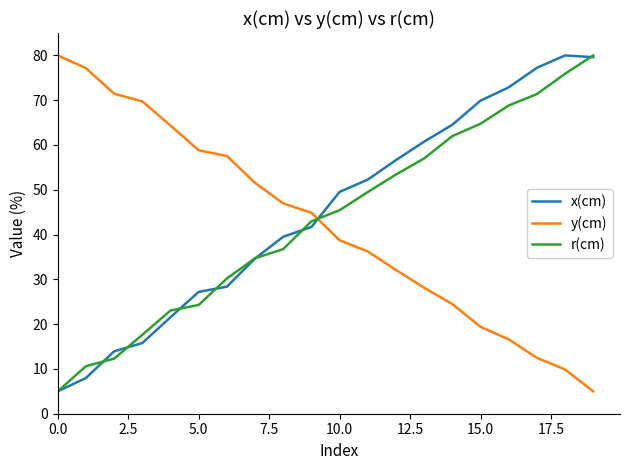

Which series ends up on top after the final intersection of y(cm) and r(cm)?

r(cm)